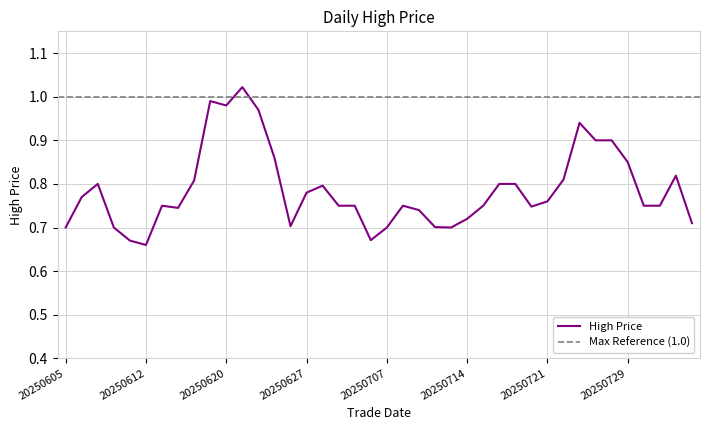

Does the chart display data point markers on the line(s)?

No